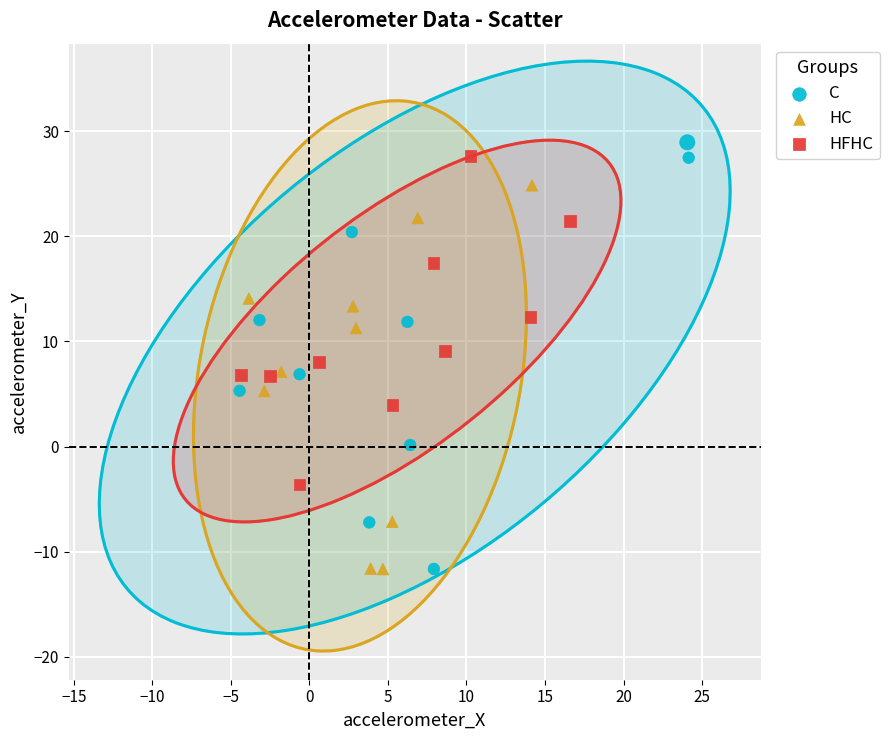

Which series reaches the maximum Y coordinate?

C